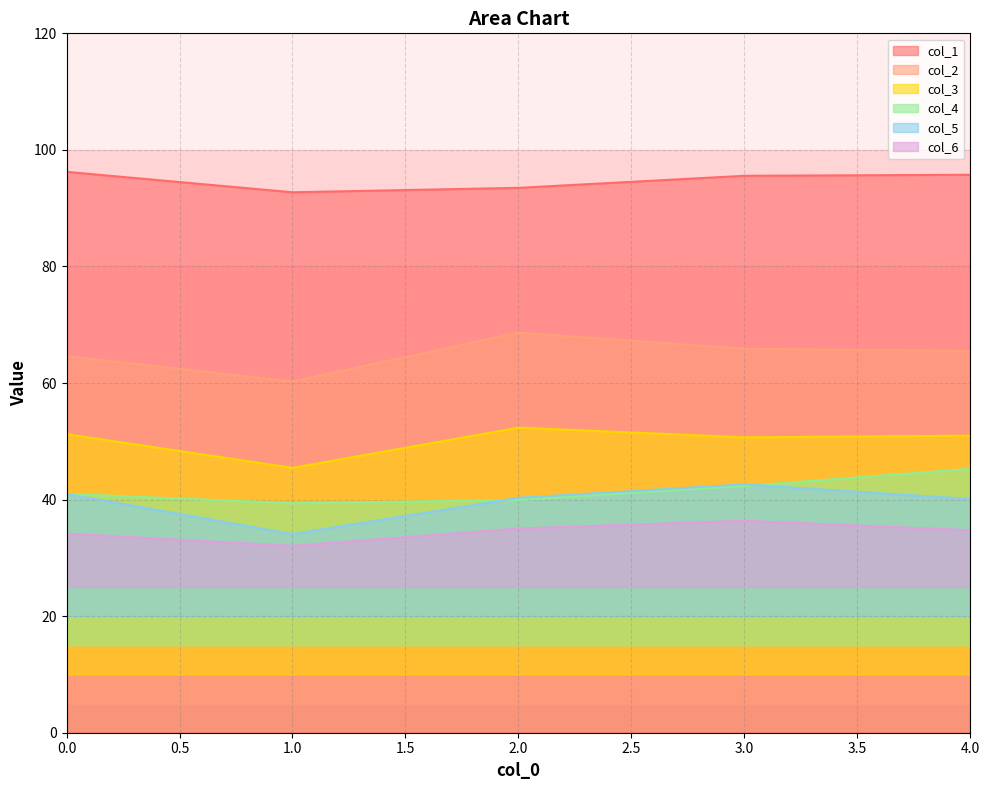

What is the value of the col_6 point at the 3rd from the left?

35.0